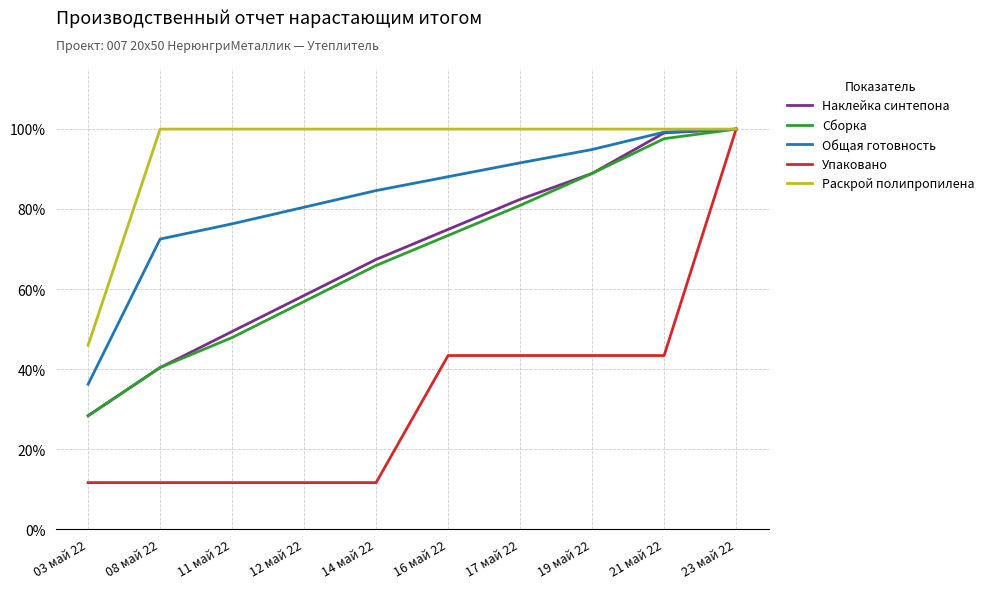

What are all the series names shown in the legend?

Наклейка синтепона, Сборка, Общая готовность, Упаковано, Раскрой полипропилена